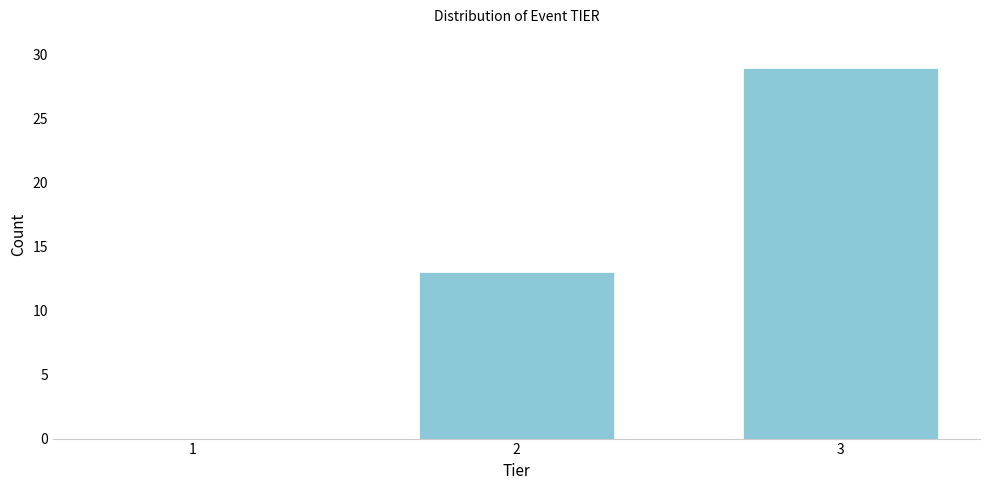

Reading left to right, what are all the values shown in this chart?

1=0	2=13	3=29